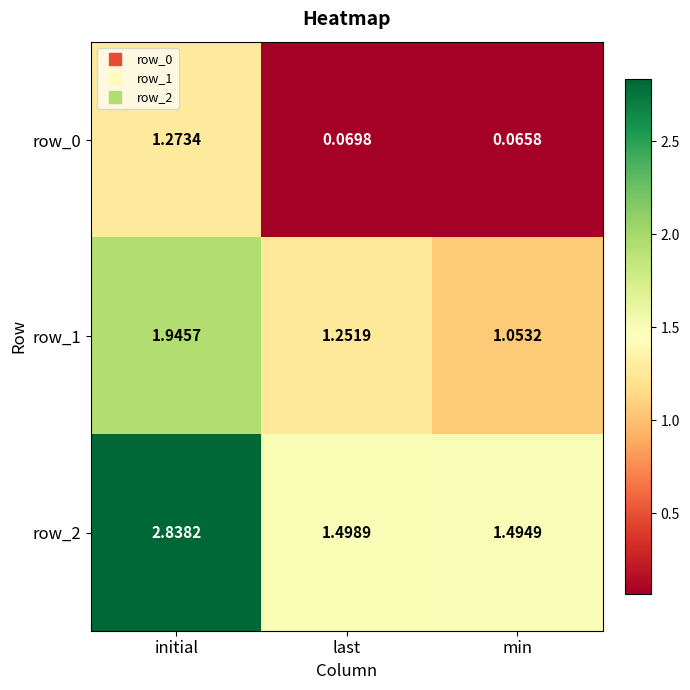

Is the value of row_1 at initial greater than the value of row_0 at initial?

Yes